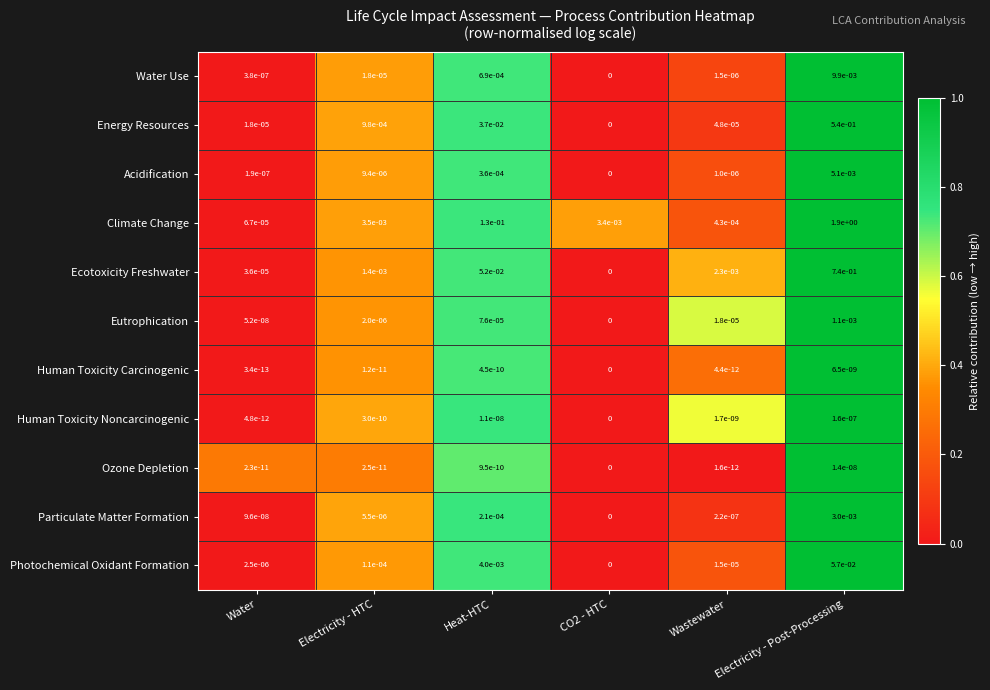

The value of Photochemical Oxidant Formation at Wastewater is 0.0. True or false?

True